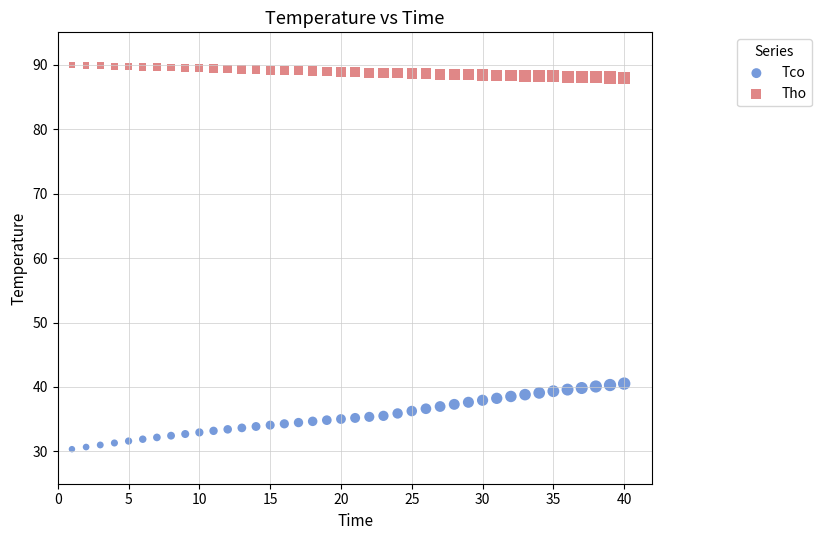

Across all data points, what is the range of X values (max minus min)?

39.0